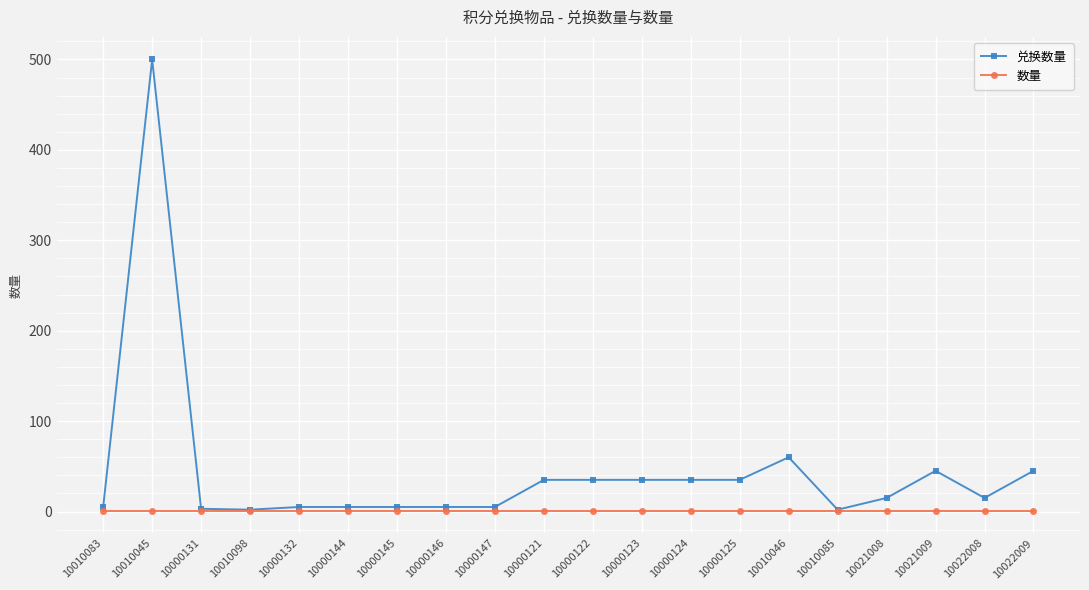

At which label is 兑换数量 closest to 251?

10010046